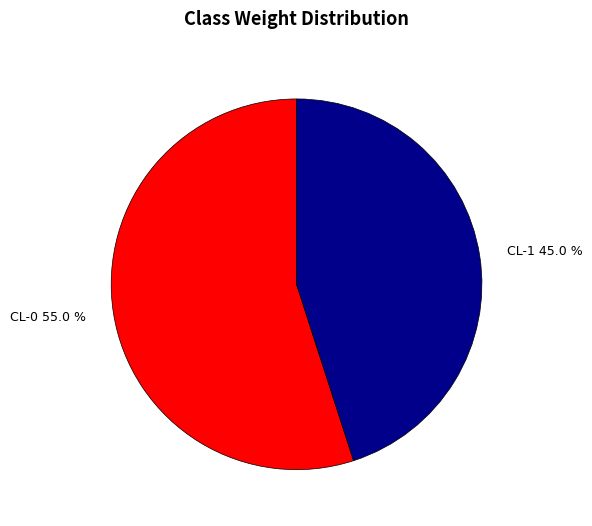

The CL-0 slice represents 47% of the pie. True or false?

False